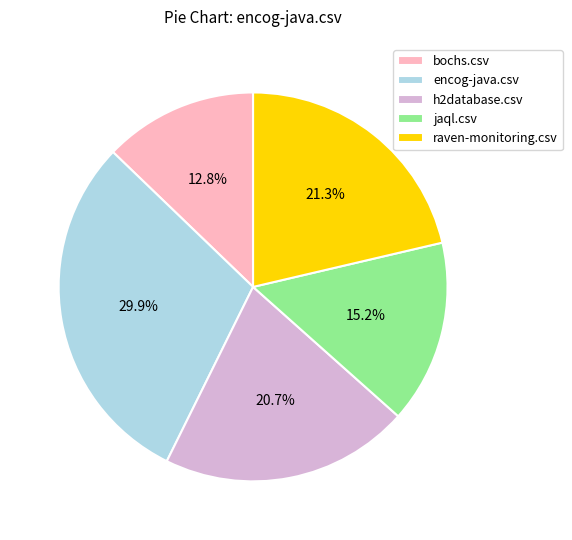

How many slices are in this pie chart?

5